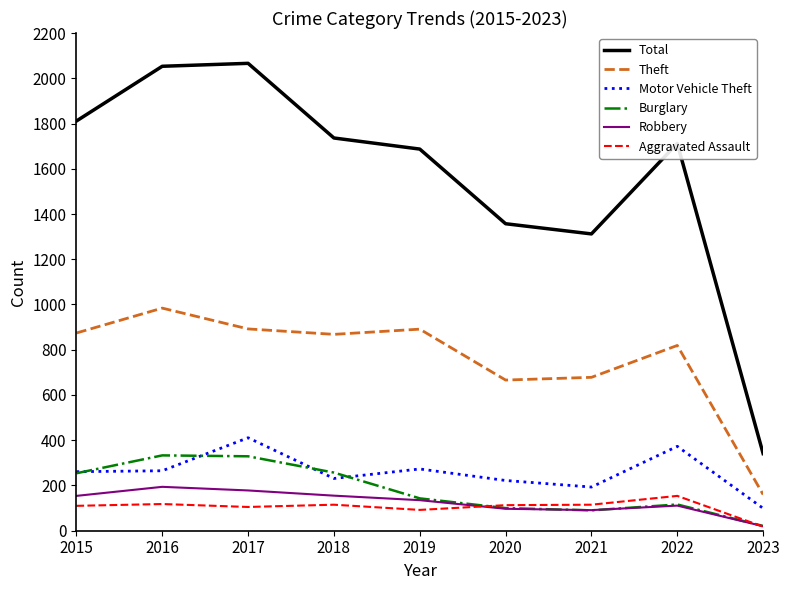

Where is Total nearest to the value 1203?

2021